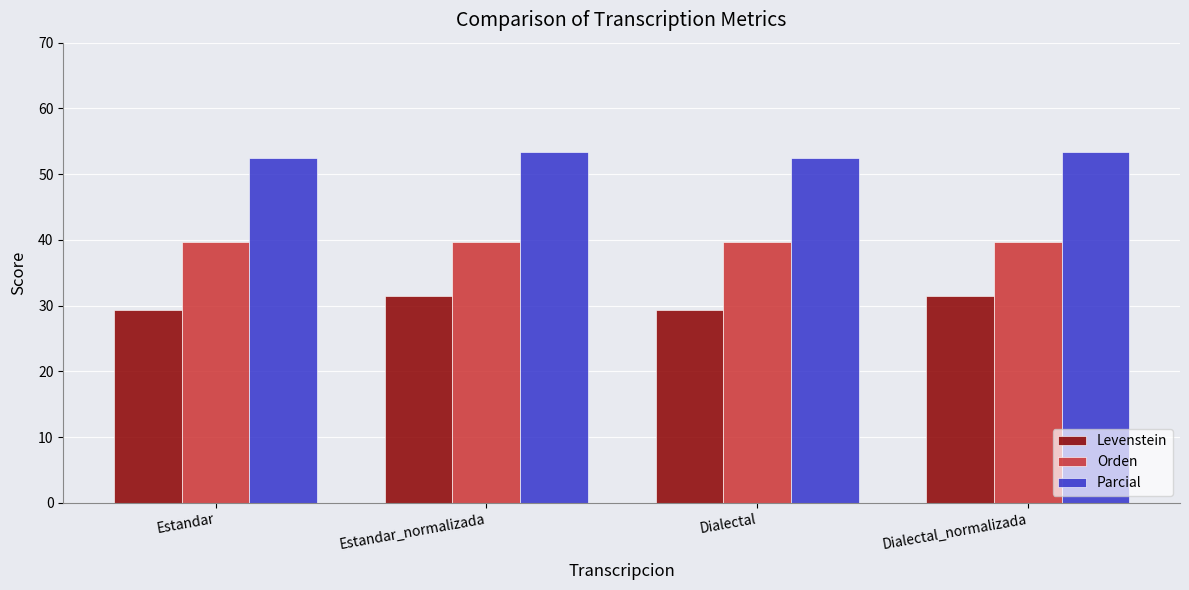

What is the difference between the Parcial values at Dialectal and Estandar_normalizada?

0.9